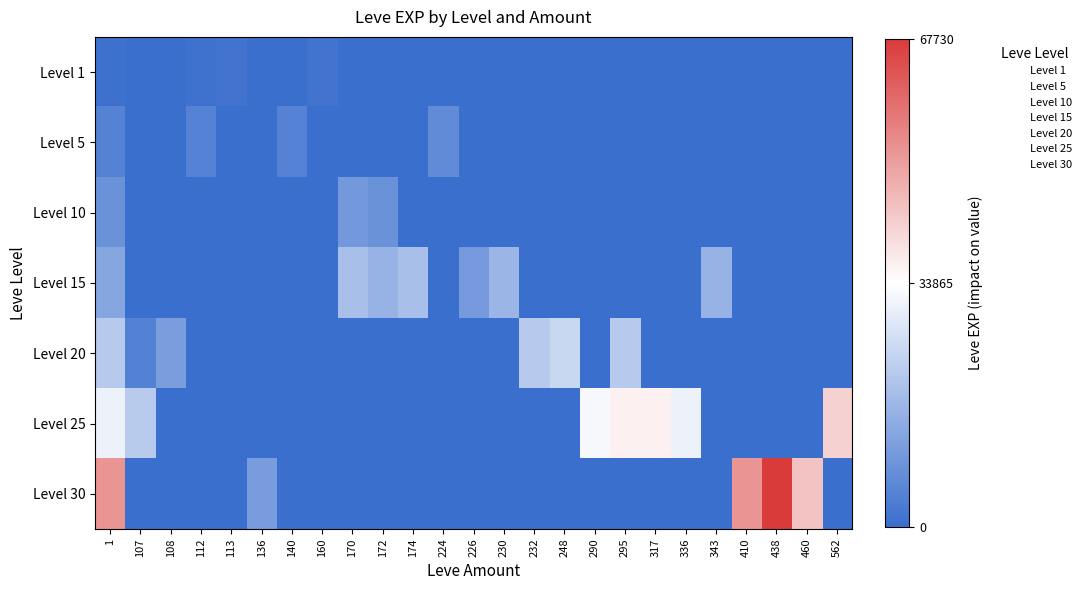

True or false: Level 25 has a value of 5 at 140.

True